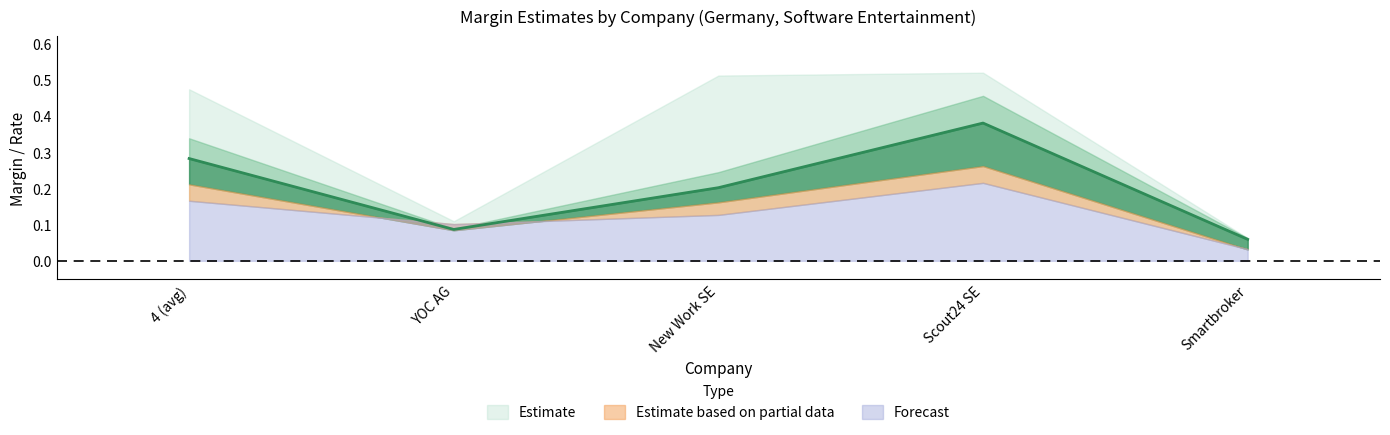

At which category is the sum across all series the highest?

Scout24 SE